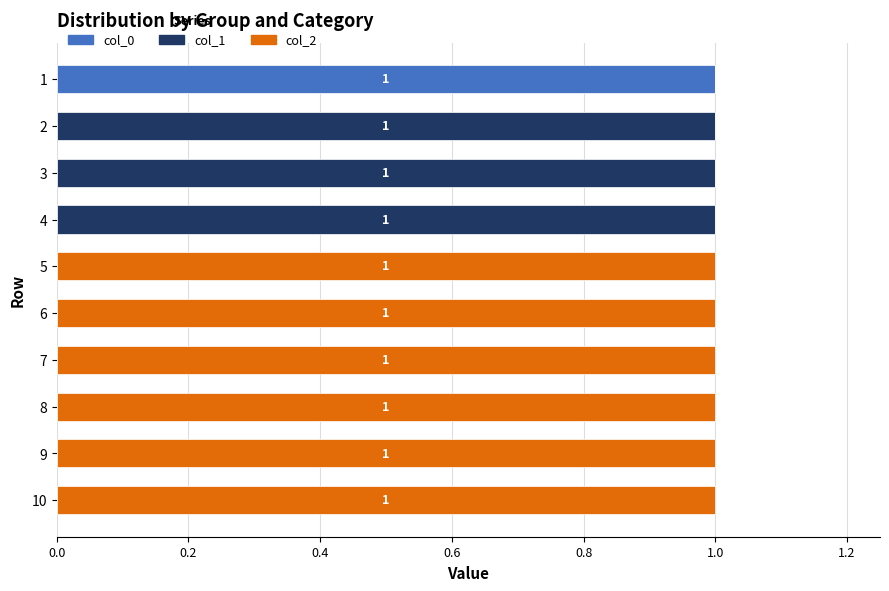

Is it true that col_0 equals 1 at 5?

False